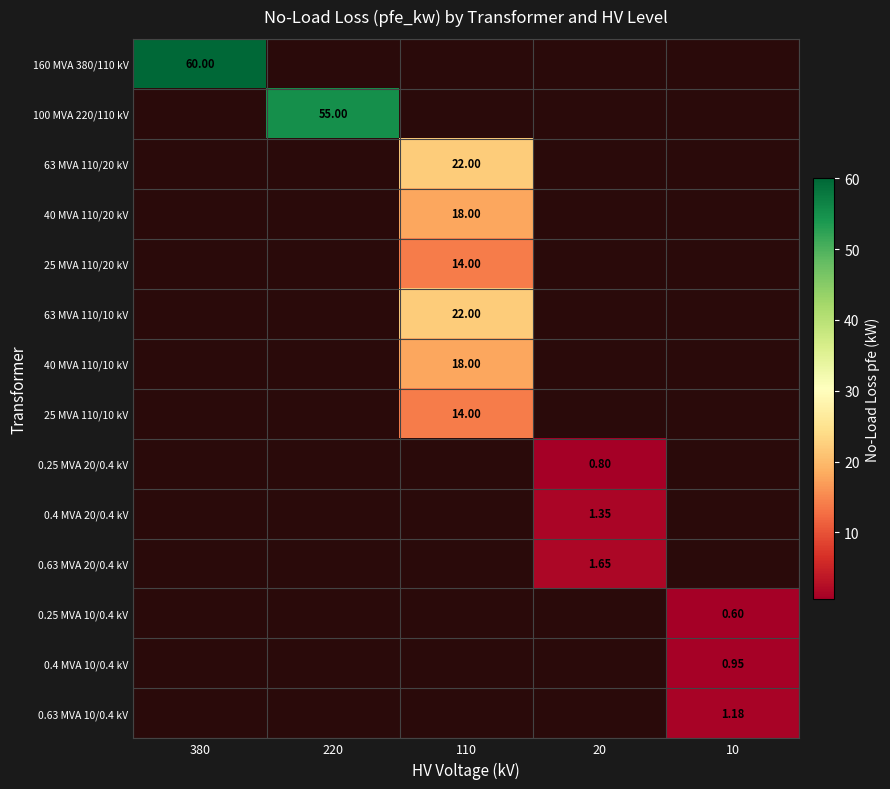

Is the value of 63 MVA 110/20 kV at 20 greater than the value of 0.63 MVA 20/0.4 kV at 20?

No